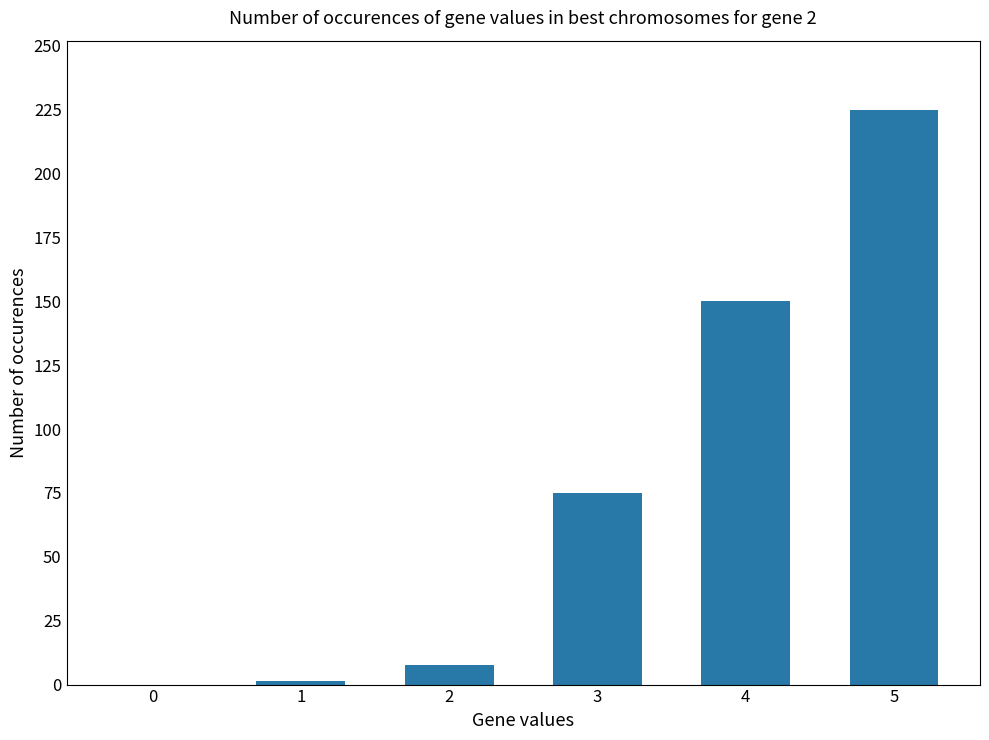

Count the number of data series in this chart.

1